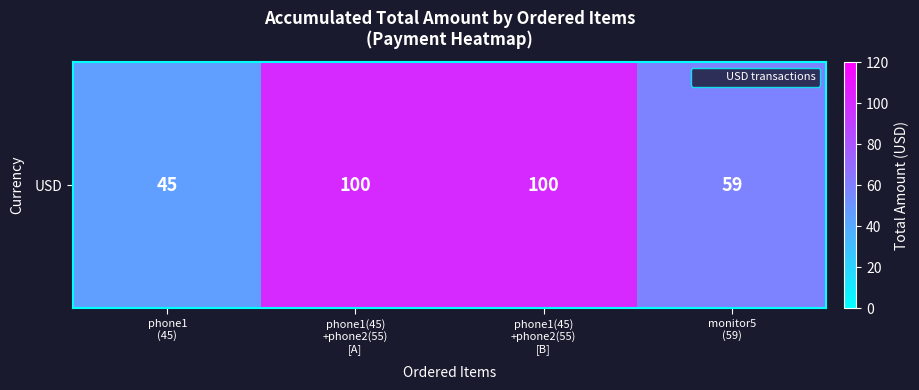

What is the ratio of the value at phone1
(45) to the value at phone1(45)
+phone2(55)
[B]?

0.5